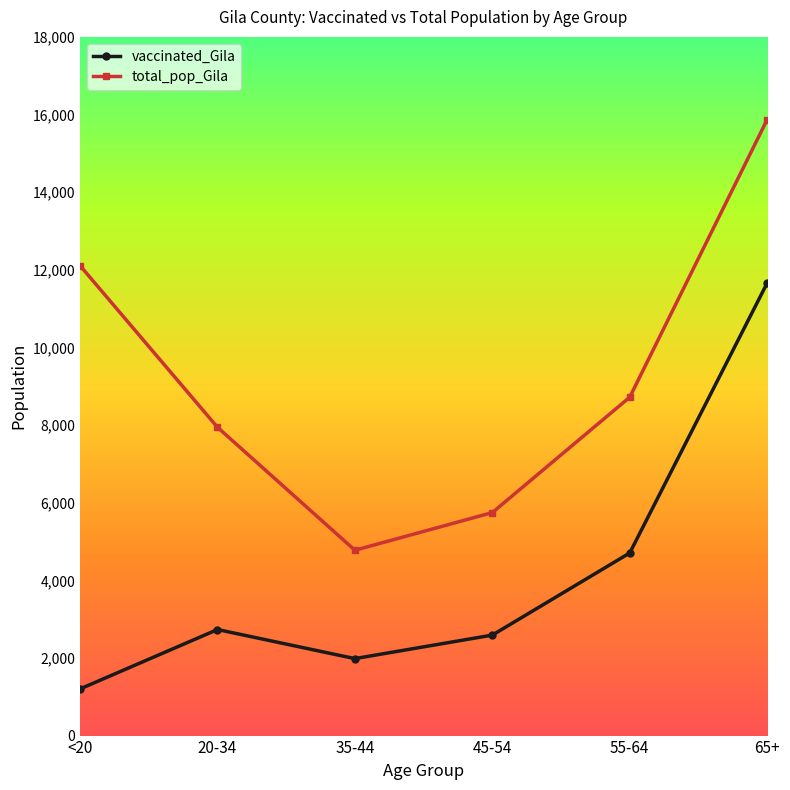

Which series has the widest spread of values?

total_pop_Gila